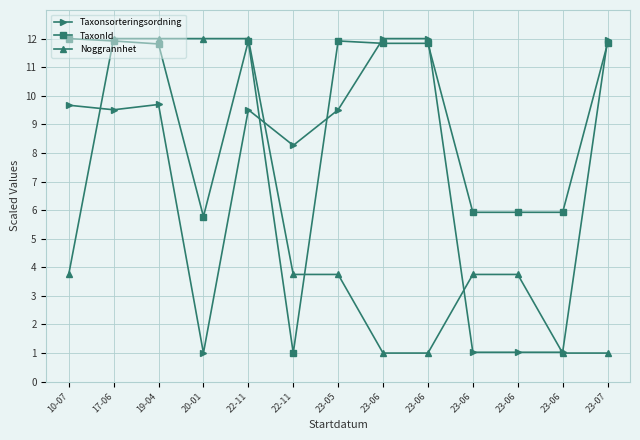

Which has a higher value, 23-06 or 23-06?

23-06